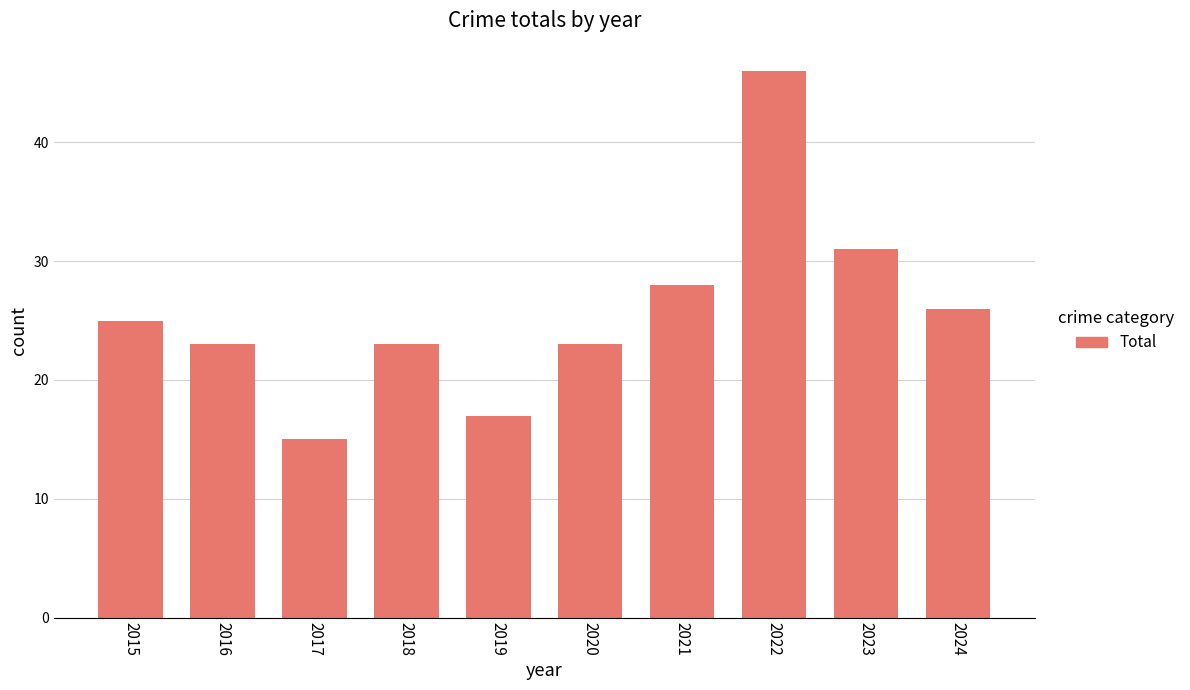

At which category does the chart reach its minimum across all series?

2017